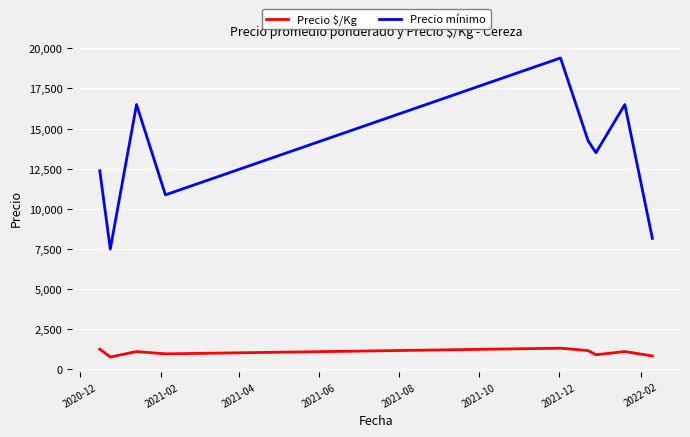

What is the difference between the maximum and minimum values in the Precio $/Kg series?

551.6